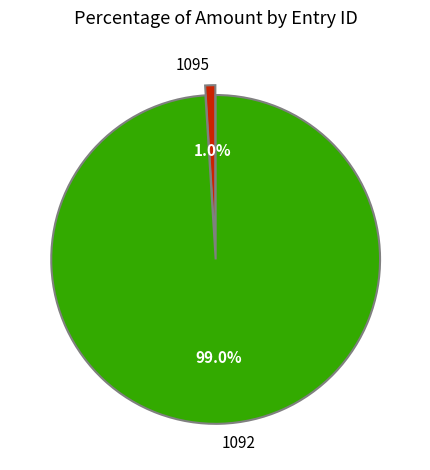

To the nearest percent, what percentage of the pie is 1095?

1%